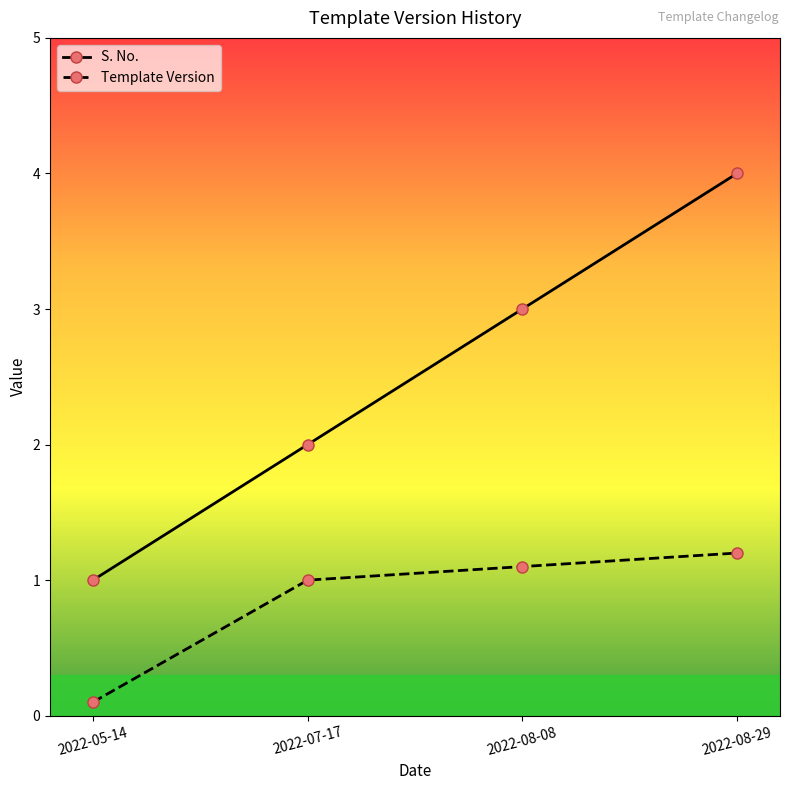

Reading left to right, transcribe all the data shown in this chart.

S. No.: 2022-05-14=1.0	2022-07-17=2.0	2022-08-08=3.0	2022-08-29=4.0
Template Version: 2022-05-14=0.1	2022-07-17=1.0	2022-08-08=1.1	2022-08-29=1.2